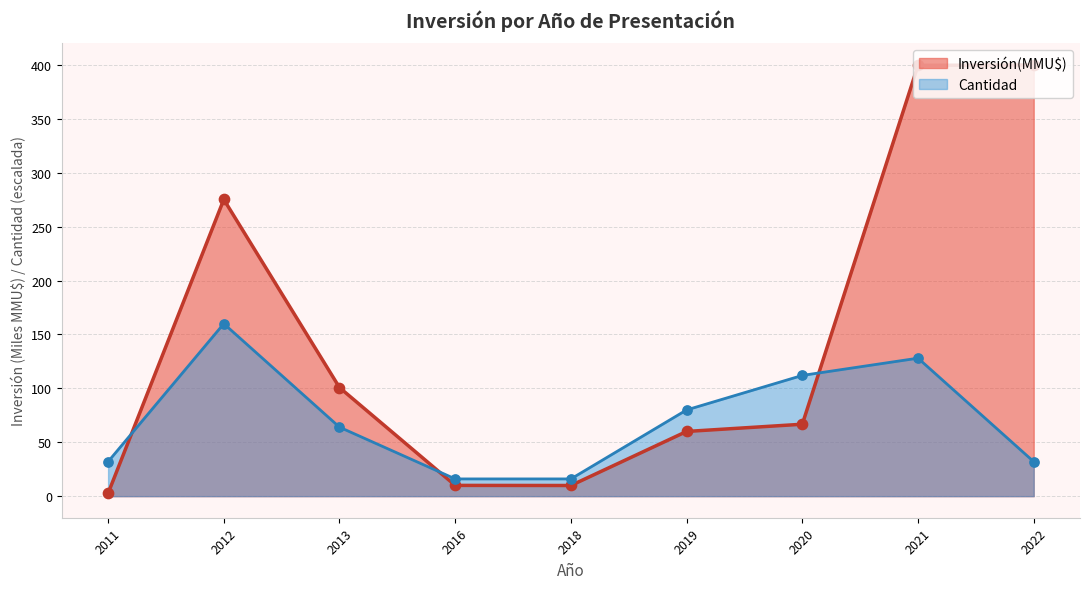

What is the total value across all series at 2022?

432.0